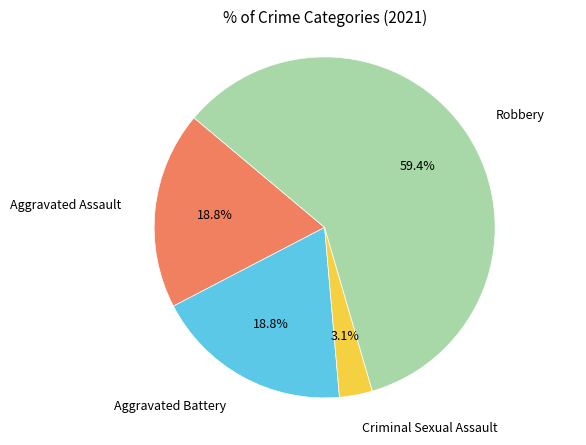

Does any single category account for the majority?

Yes